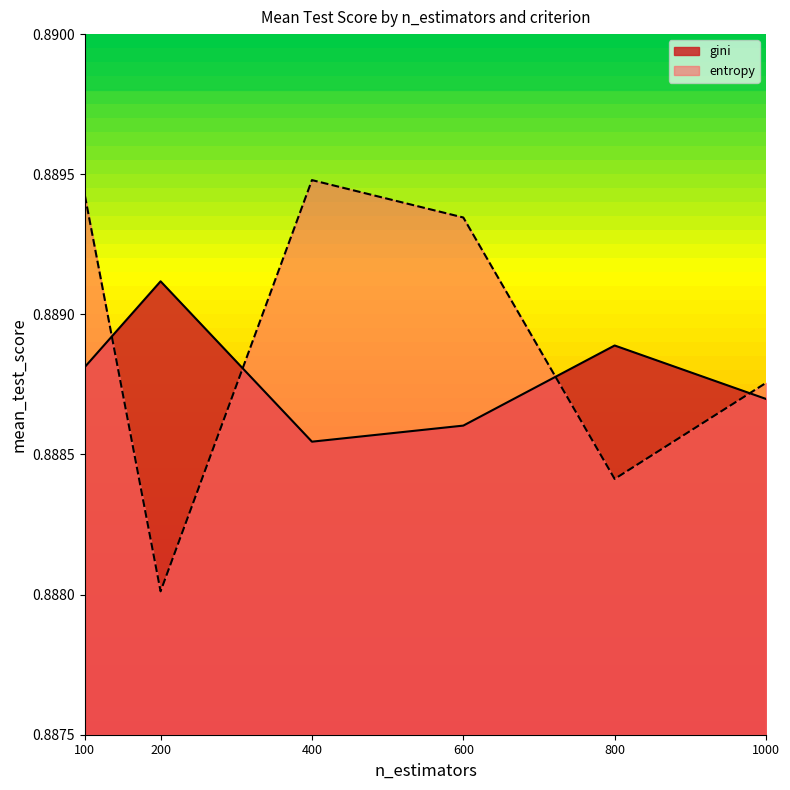

List the series in order of their overall mean, lowest first.

gini, entropy